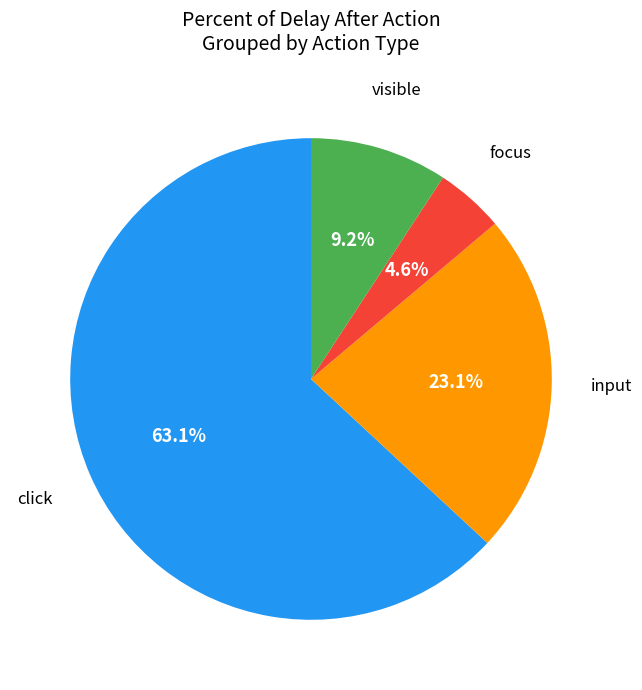

Is there any slice that represents more than half of the pie?

Yes